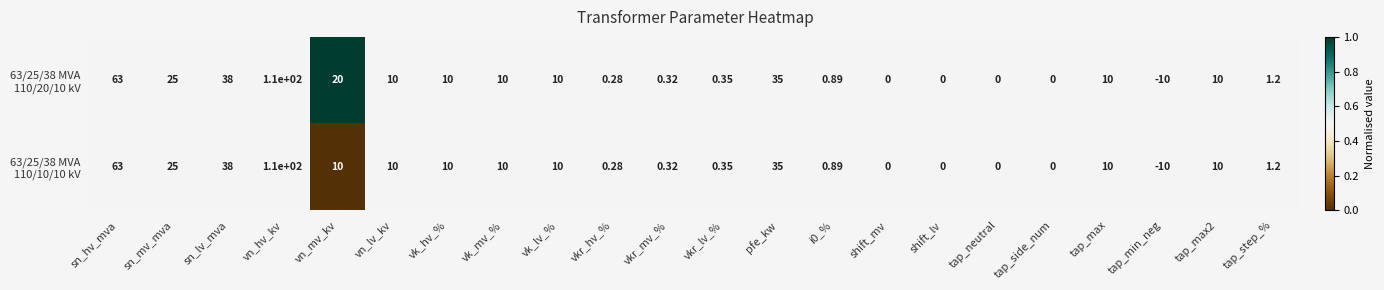

Which category has the highest value across all series?

vn_hv_kv